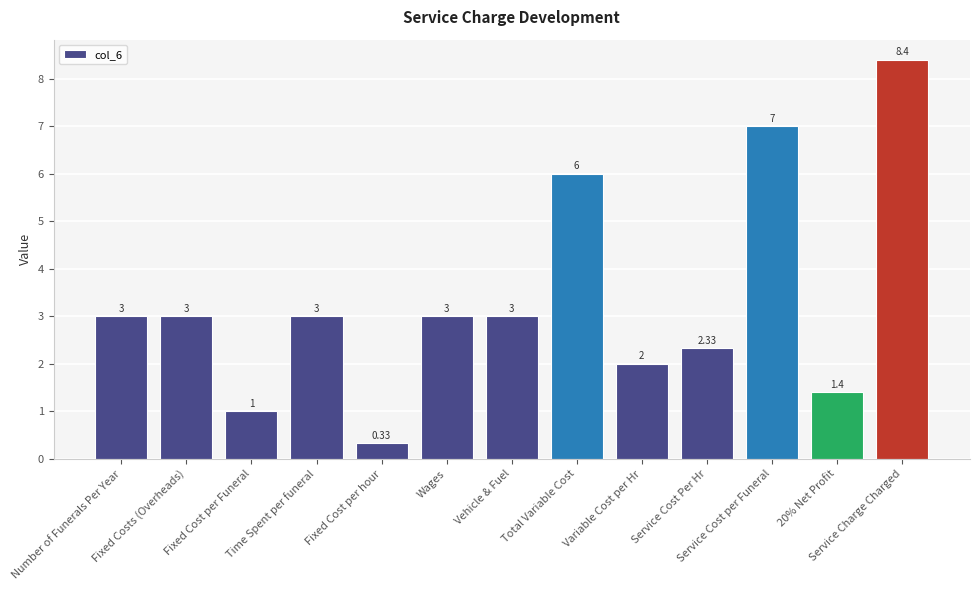

Reading left to right, transcribe all the data shown in this chart.

3.0	3.0	1.0	3.0	0.3	3.0	3.0	6.0	2.0	2.3	7.0	1.4	8.4